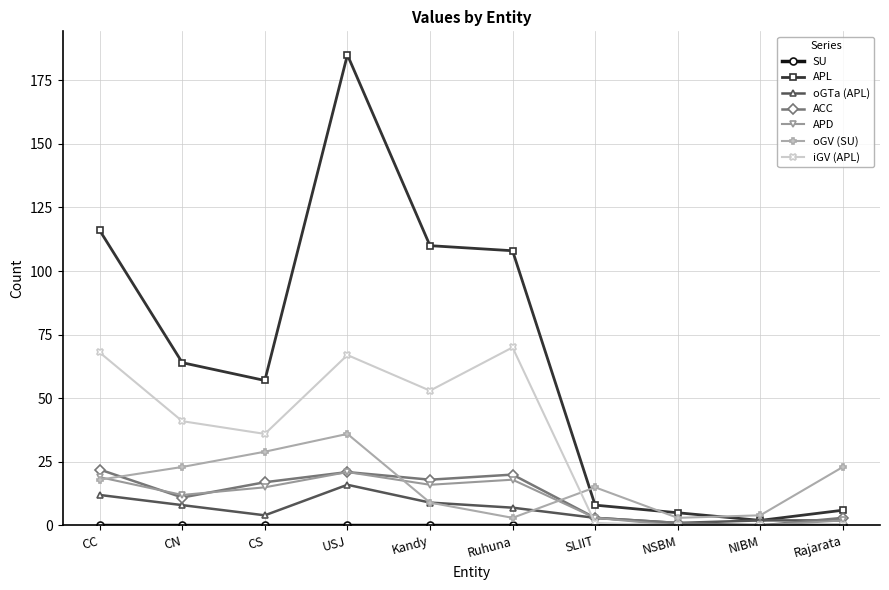

Where is the first local maximum for APL?

USJ